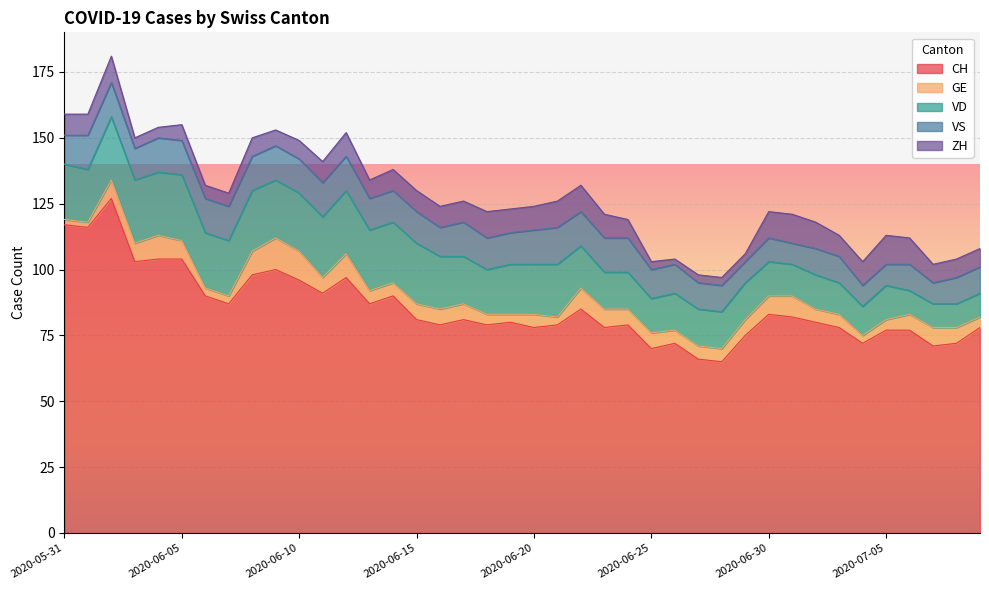

Reading right to left, transcribe all the data shown in this chart.

CH: 78	72	71	77	77	72	78	80	82	83	75	65	66	72	70	79	78	85	79	78	80	79	81	79	81	90	87	97	91	96	100	98	87	90	104	104	103	127	116	117
GE: 4	6	7	6	4	3	5	5	8	7	6	5	5	5	6	6	7	8	3	5	3	4	6	6	6	5	5	9	6	11	12	9	3	3	7	9	7	7	2	2
VD: 9	9	9	9	13	11	12	13	12	13	14	14	14	14	13	14	14	16	20	19	19	17	18	20	23	23	23	24	23	22	22	23	21	21	25	24	24	24	20	21
VS: 10	10	8	10	8	8	10	10	8	9	8	10	10	11	11	13	13	13	14	13	12	12	13	11	12	12	12	13	13	13	13	13	13	13	13	13	12	13	13	11
ZH: 7	7	7	10	11	9	8	10	11	10	3	3	3	2	3	7	9	10	10	9	9	10	8	8	8	8	7	9	8	7	6	7	5	5	6	4	4	10	8	8